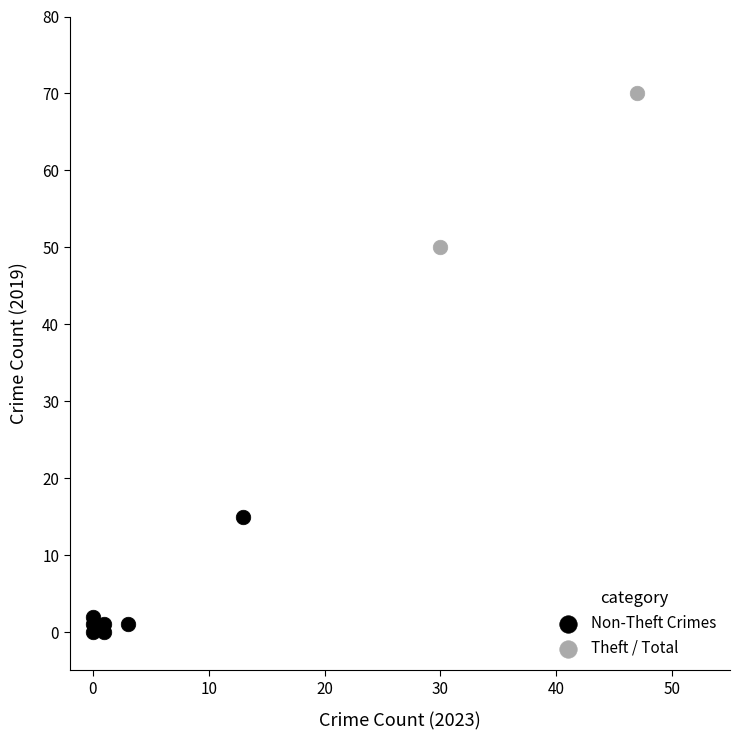

Which series has the widest spread of Y values?

Theft / Total